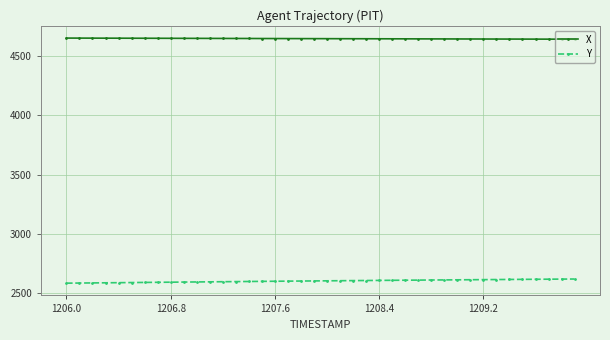

What is the average value of the X series?

4644.5